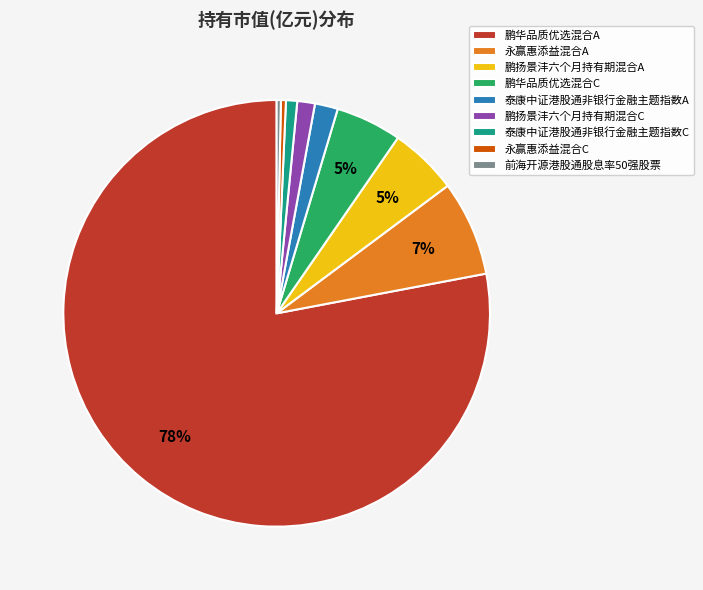

Count the number of slices in the pie.

9